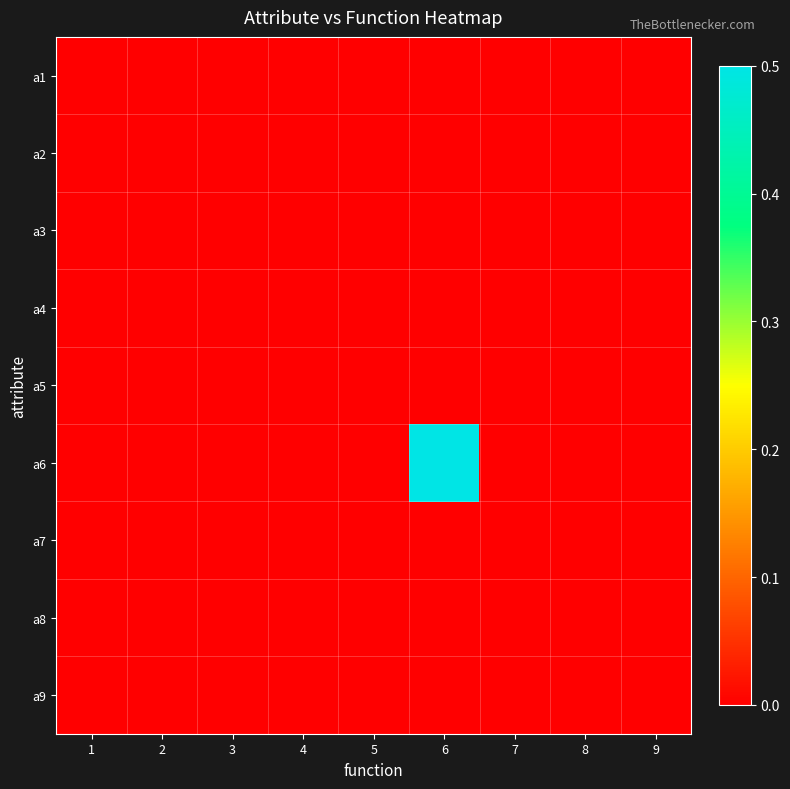

Between 6 and 4, which is larger?

6